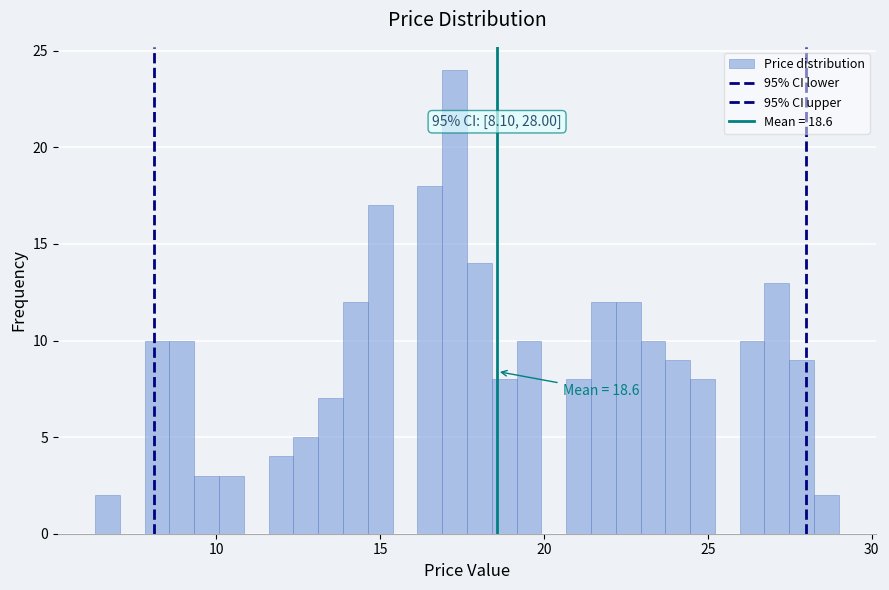

Around what value on the x-axis is the tallest bar? Give the approximate position of its centre, as read against the axis.

17.5